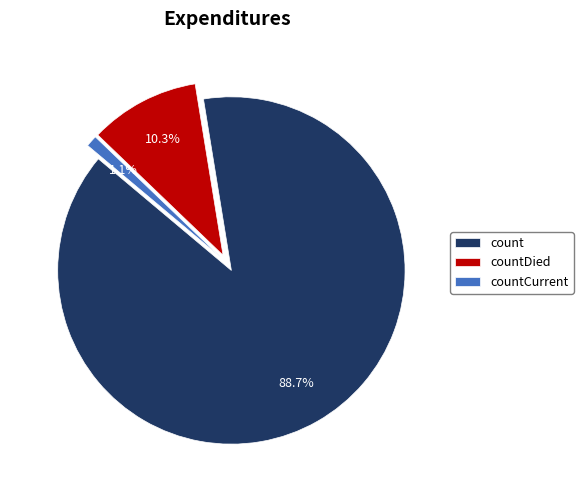

To the nearest percent, what percentage of the pie is countCurrent?

1%